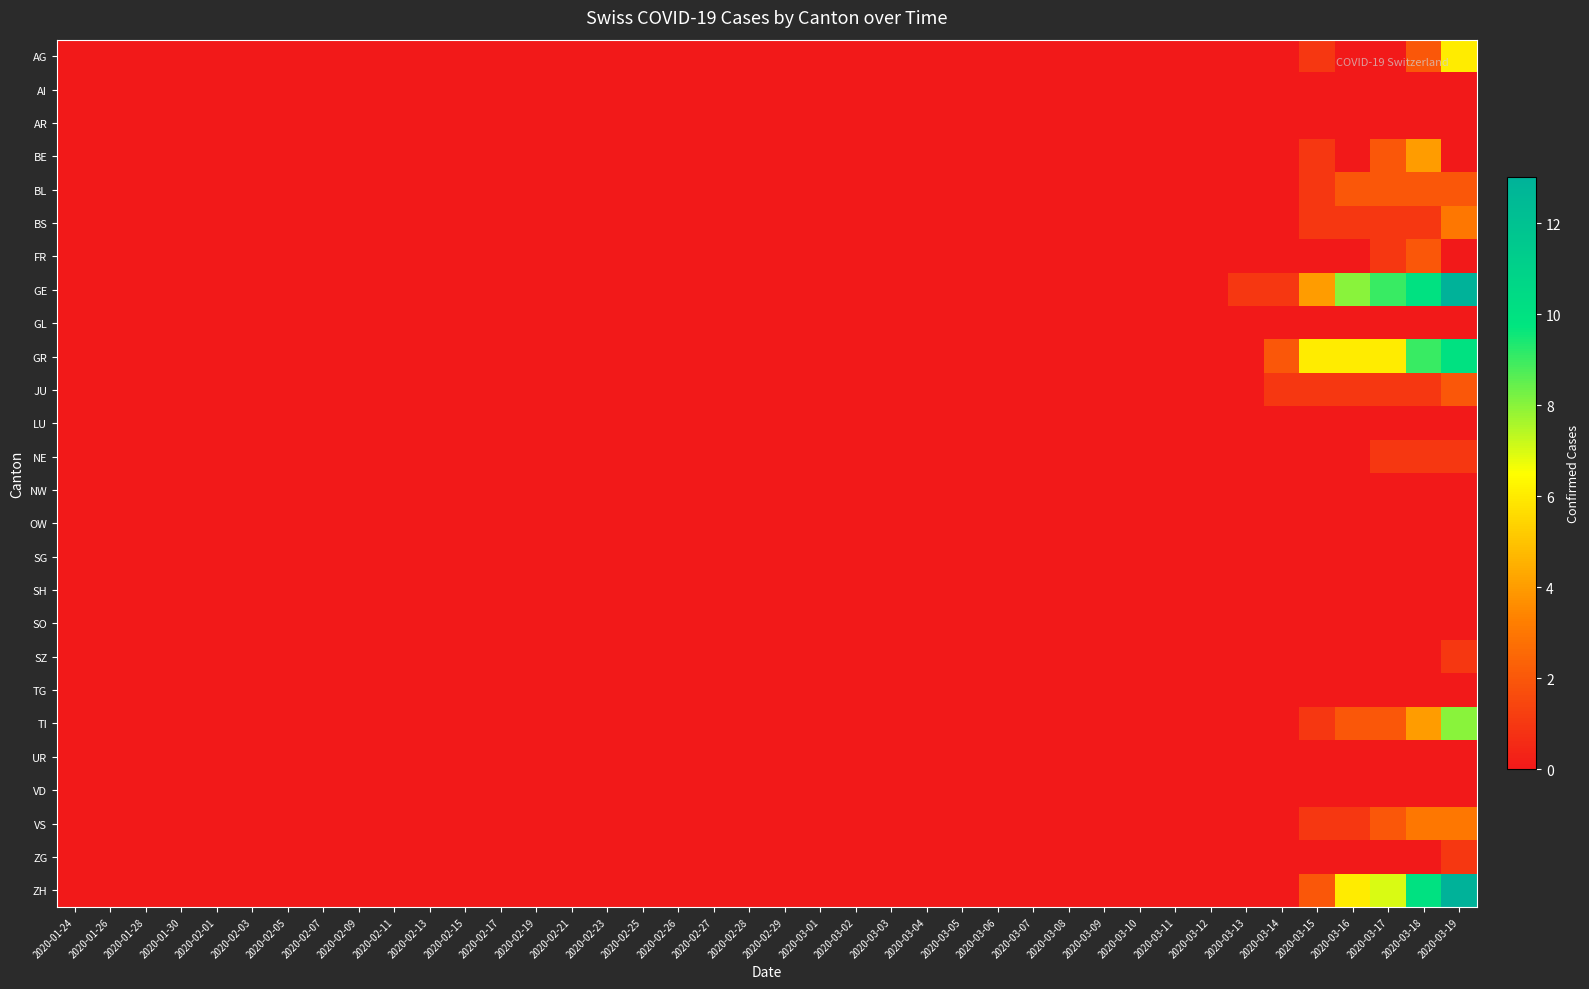

How many categories are shown in the chart?

40